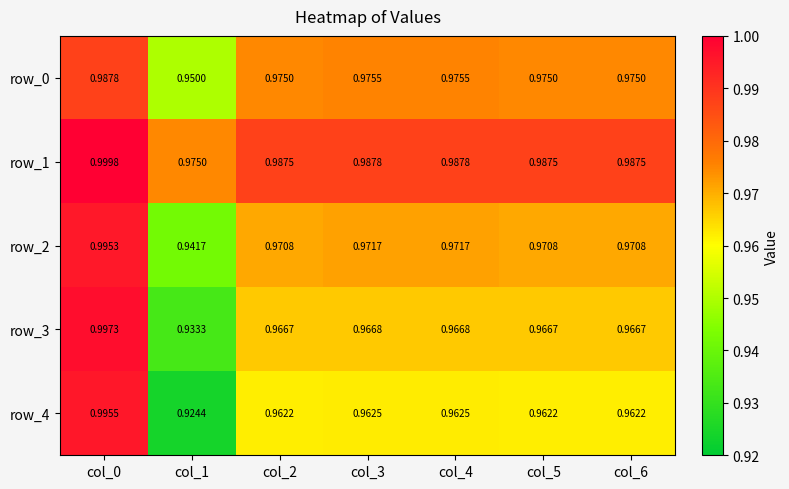

Is it true that row_1 equals 1.0 at col_0?

True